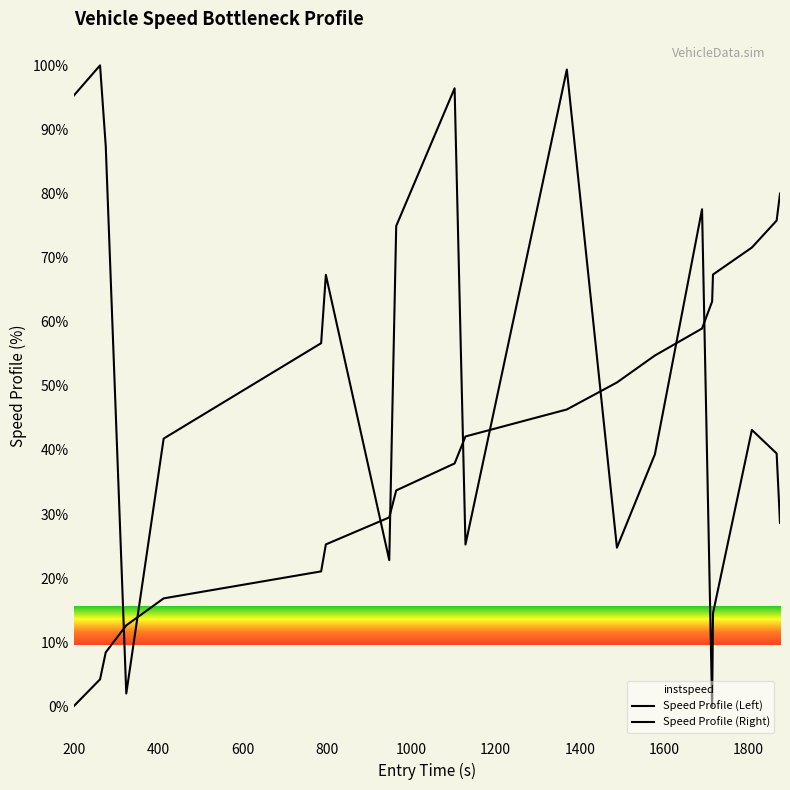

What are all the series names shown in the legend?

Speed Profile (Left), Speed Profile (Right)